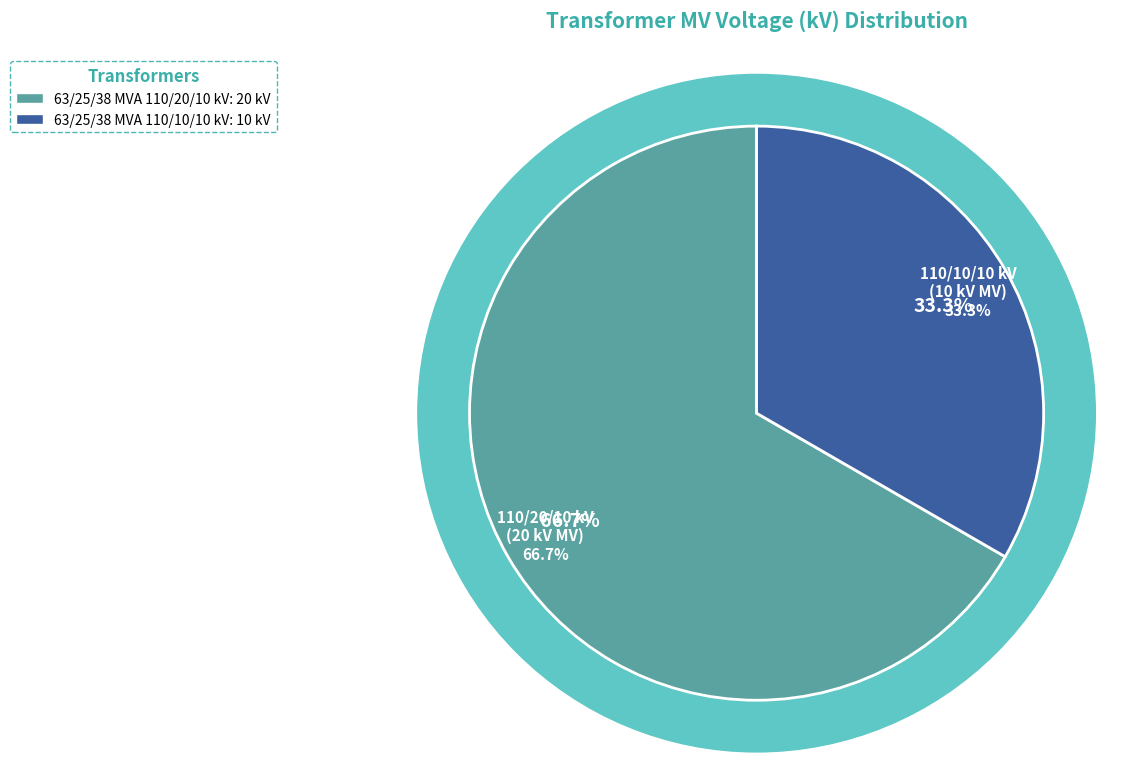

What is the change in value from 63/25/38 MVA 110/20/10 kV to 63/25/38 MVA 110/10/10 kV?

-10